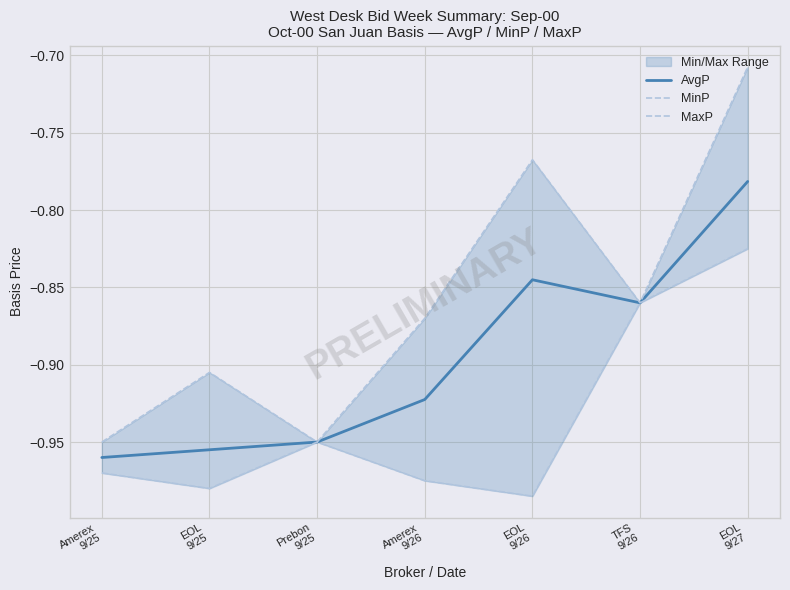

Reading left to right, transcribe all the data shown in this chart.

AvgP: Amerex
9/25=-1.0	EOL
9/25=-1.0	Prebon
9/25=-0.9	Amerex
9/26=-0.9	EOL
9/26=-0.8	TFS
9/26=-0.9	EOL
9/27=-0.8
MinP: Amerex
9/25=-1.0	EOL
9/25=-1.0	Prebon
9/25=-0.9	Amerex
9/26=-1.0	EOL
9/26=-1.0	TFS
9/26=-0.9	EOL
9/27=-0.8
MaxP: Amerex
9/25=-0.9	EOL
9/25=-0.9	Prebon
9/25=-0.9	Amerex
9/26=-0.9	EOL
9/26=-0.8	TFS
9/26=-0.9	EOL
9/27=-0.7